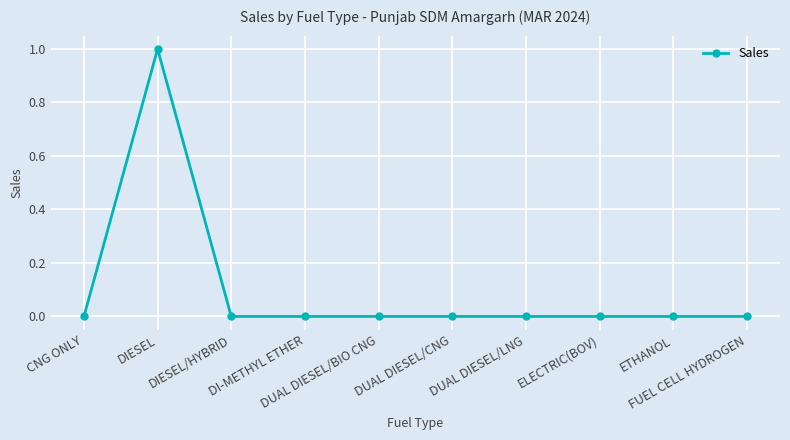

True or false: the data shows 0 at CNG ONLY.

True